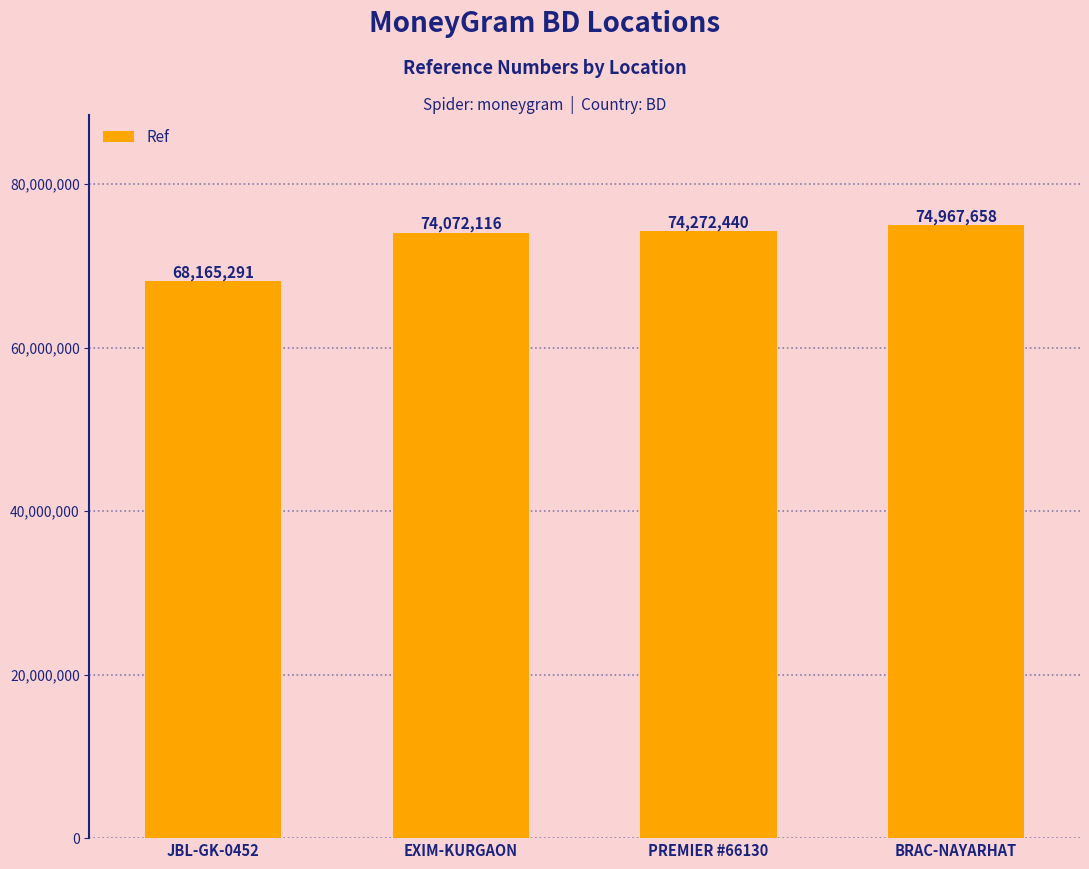

The chart shows a value of 41026853 at JBL-GK-0452. True or false?

False